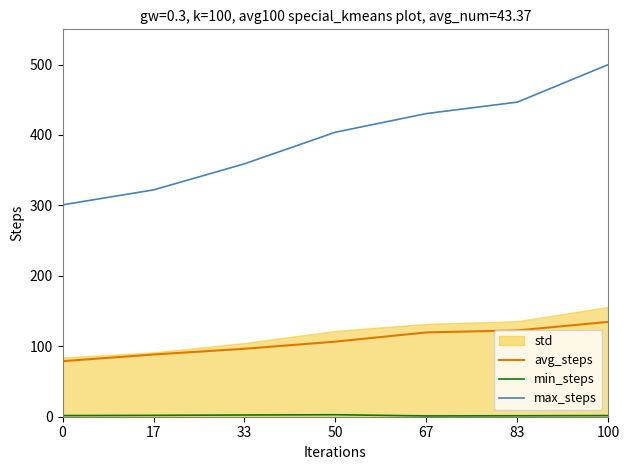

Which series has the largest range (max minus min)?

max_steps